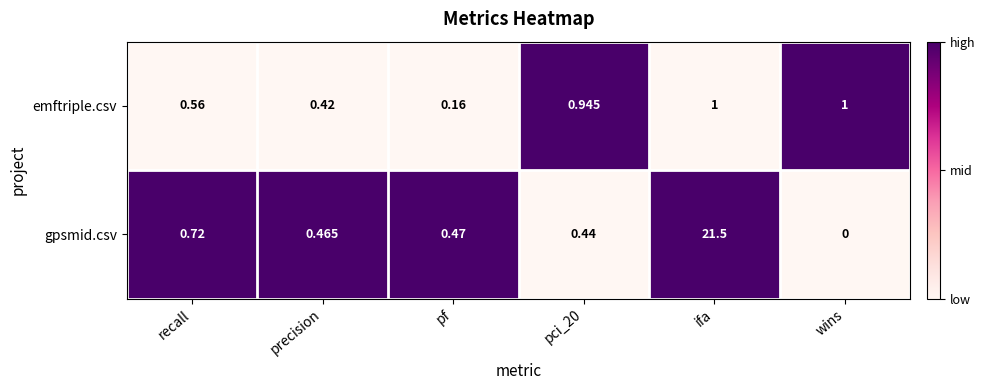

Which category has the lowest value across all series?

wins